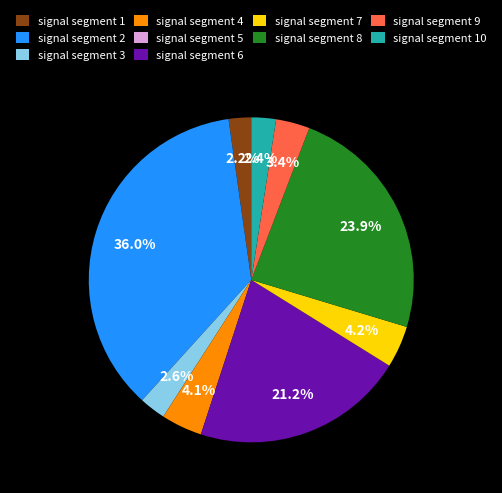

What portion of the pie excludes signal segment 4?

95.9%